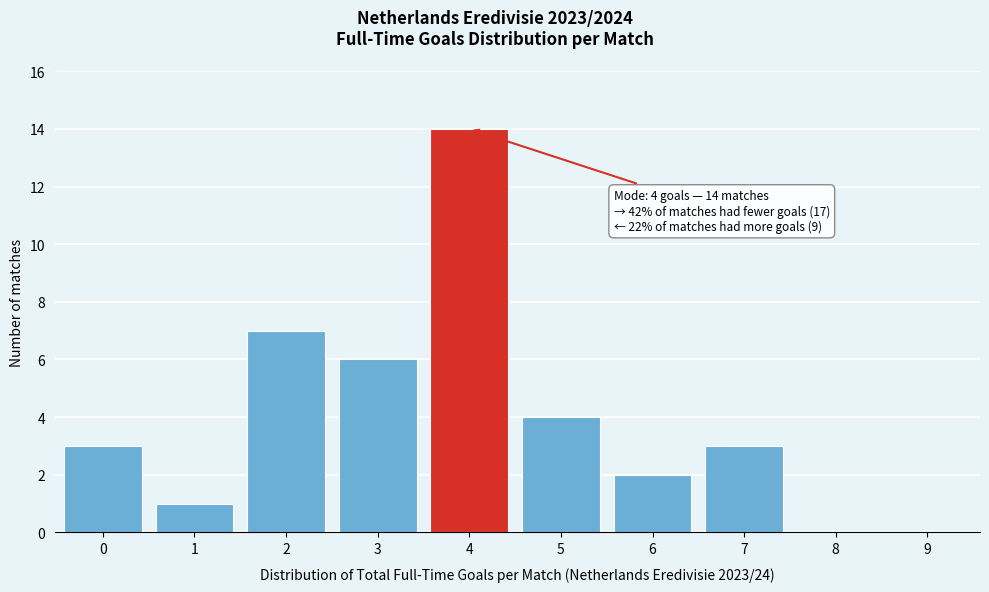

Reading left to right, what are all the values shown in this chart?

0=3	1=1	2=7	3=6	4=14	5=4	6=2	7=3	8=0	9=0